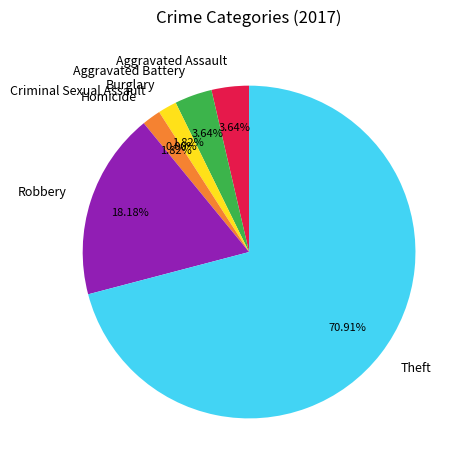

How many segments does this pie chart have?

7